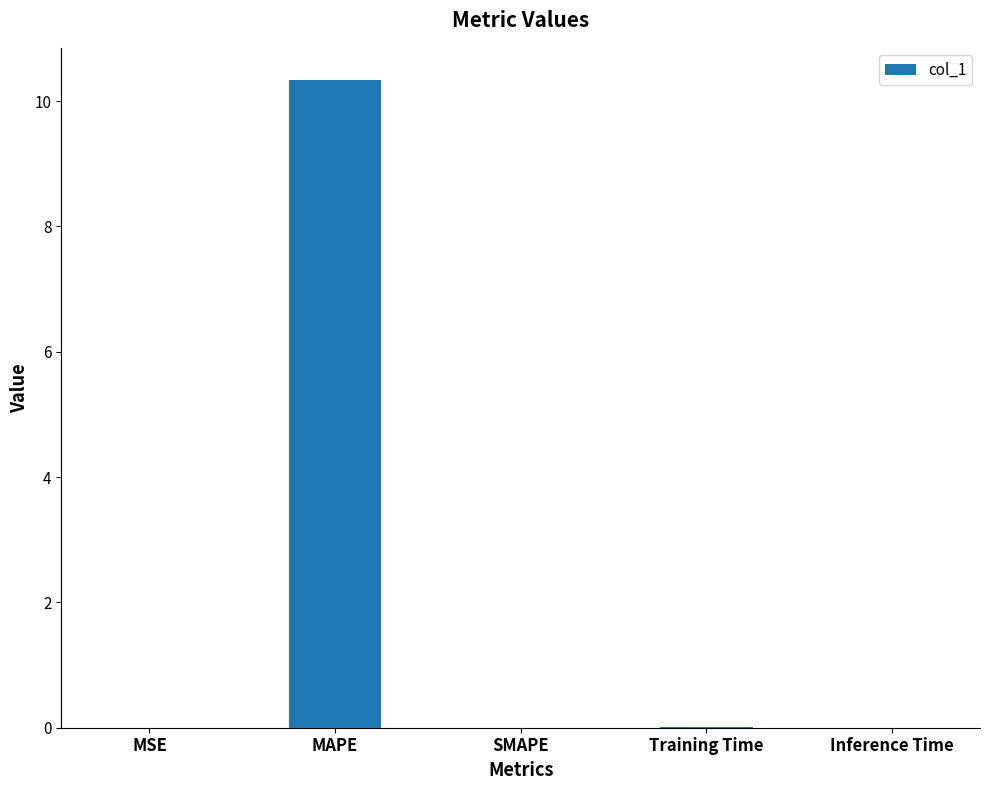

What is the sum of all values?

10.3